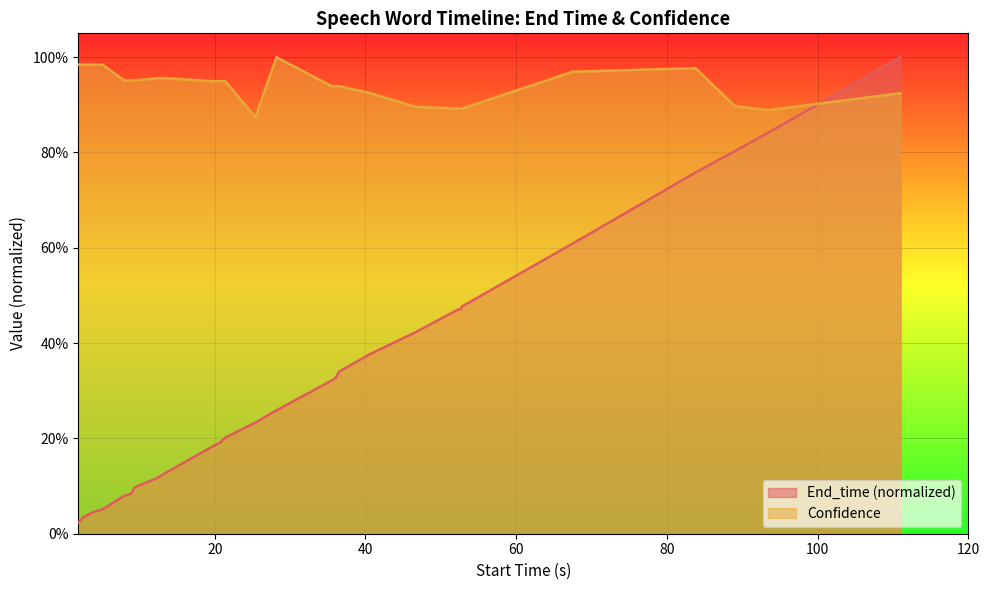

What are all the series names shown in the legend?

End_time (normalized), Confidence